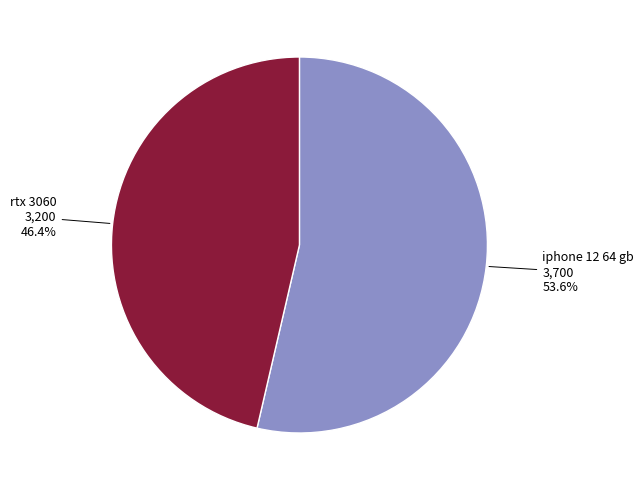

The rtx 3060 slice represents 46% of the pie. True or false?

True